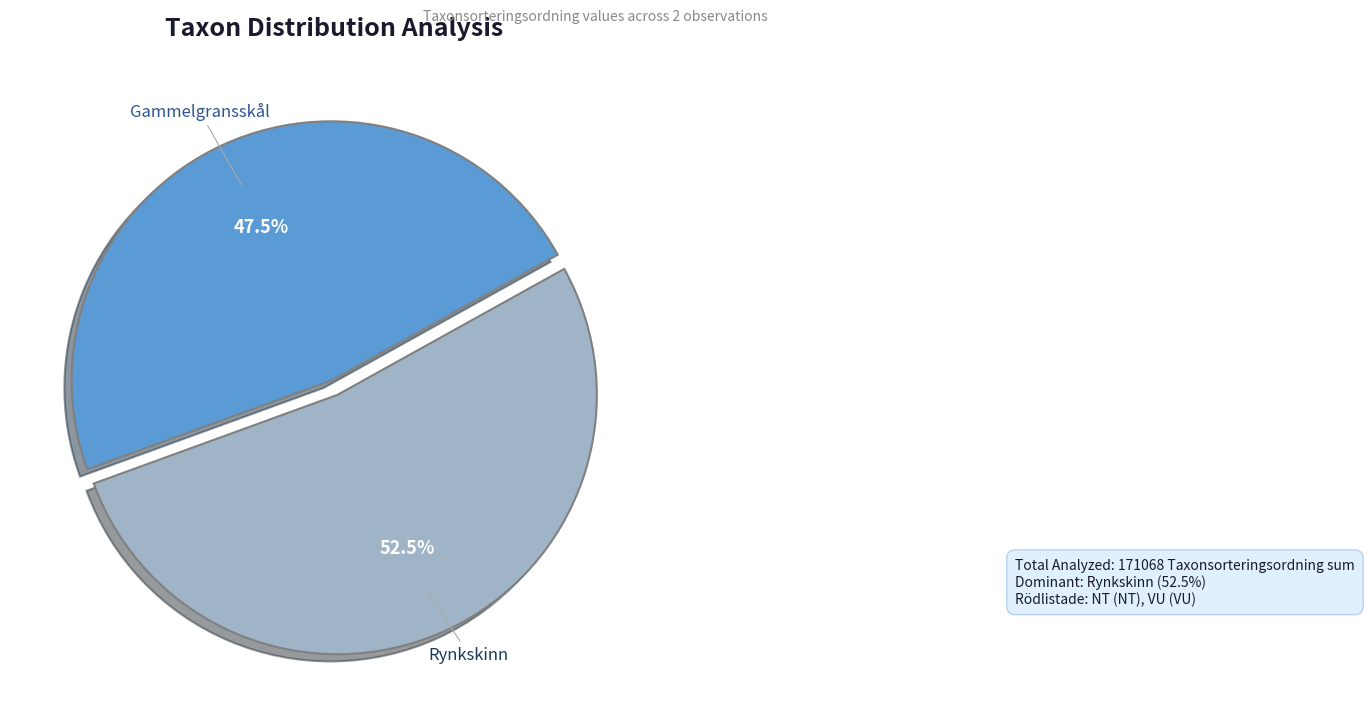

To the nearest percent, what is the combined percentage of Rynkskinn and Gammelgransskål?

100%